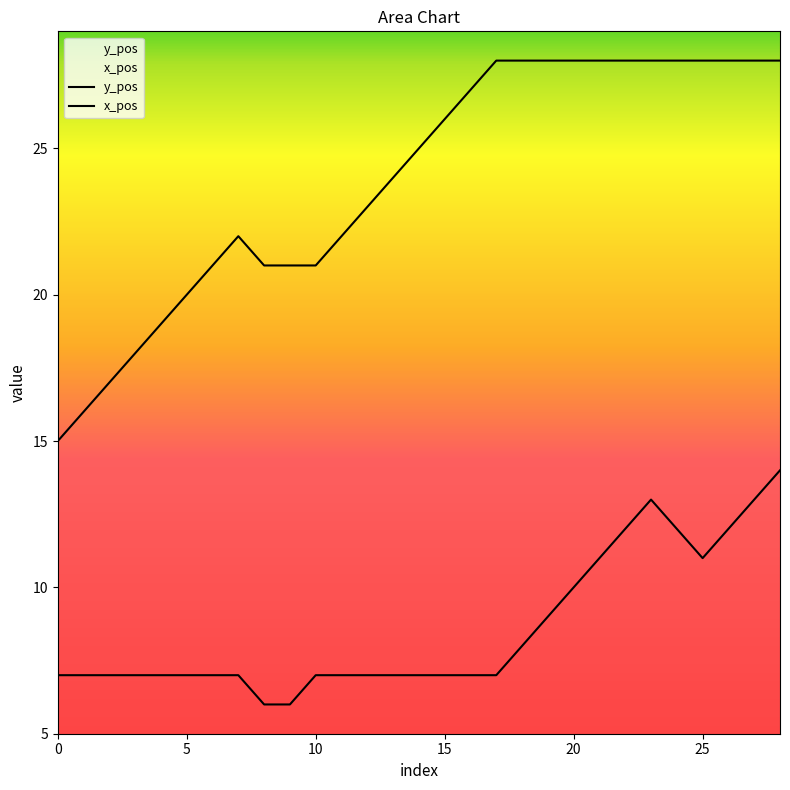

At 21, list the series in order from smallest to largest.

x_pos, y_pos